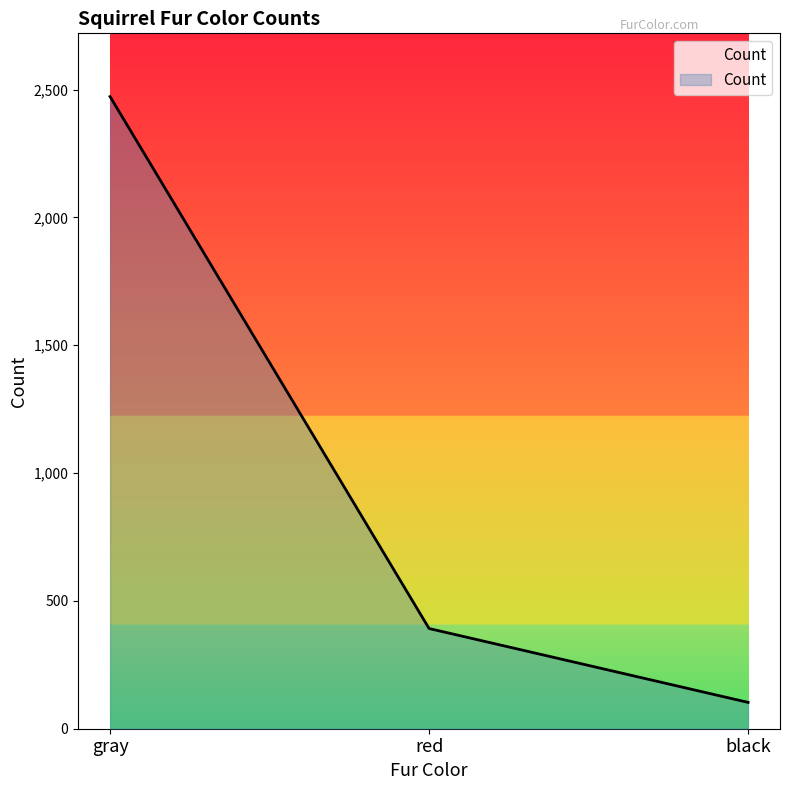

What is the sum of the values at black and red?

495